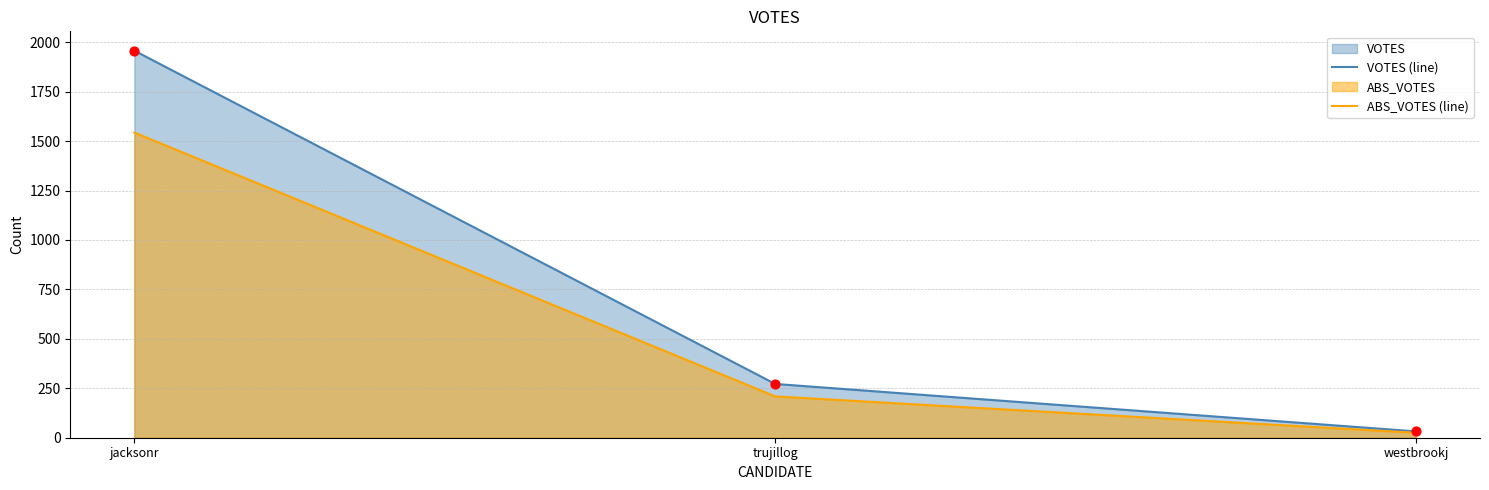

Which series reaches the minimum Y coordinate?

ABS_VOTES (line)